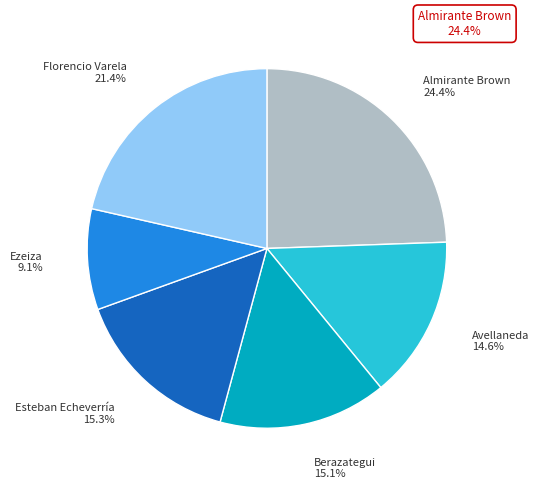

Which has a higher value, Ezeiza or Berazategui?

Berazategui